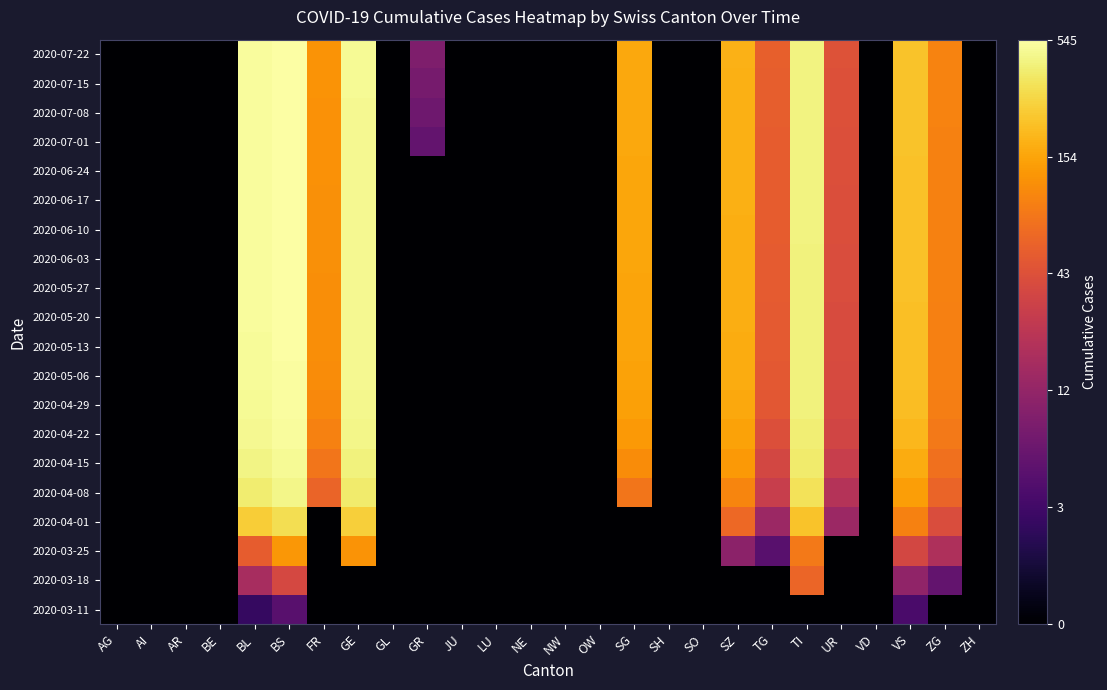

Reading left to right, what are all the values shown in this chart?

2020-03-11: AG=0.0	AI=0.0	AR=0.0	BE=0.0	BL=0.5	BS=0.7	FR=0.0	GE=0.0	GL=0.0	GR=0.0	JU=0.0	LU=0.0	NE=0.0	NW=0.0	OW=0.0	SG=0.0	SH=0.0	SO=0.0	SZ=0.0	TG=0.0	TI=0.0	UR=0.0	VD=0.0	VS=0.6	ZG=0.0	ZH=0.0
2020-03-18: AG=0.0	AI=0.0	AR=0.0	BE=0.0	BL=1.2	BS=1.6	FR=0.0	GE=0.0	GL=0.0	GR=0.0	JU=0.0	LU=0.0	NE=0.0	NW=0.0	OW=0.0	SG=0.0	SH=0.0	SO=0.0	SZ=0.0	TG=0.0	TI=1.8	UR=0.0	VD=0.0	VS=1.1	ZG=0.8	ZH=0.0
2020-03-25: AG=0.0	AI=0.0	AR=0.0	BE=0.0	BL=1.7	BS=2.1	FR=0.0	GE=2.1	GL=0.0	GR=0.0	JU=0.0	LU=0.0	NE=0.0	NW=0.0	OW=0.0	SG=0.0	SH=0.0	SO=0.0	SZ=1.0	TG=0.7	TI=1.9	UR=0.0	VD=0.0	VS=1.6	ZG=1.3	ZH=0.0
2020-04-01: AG=0.0	AI=0.0	AR=0.0	BE=0.0	BL=2.4	BS=2.5	FR=0.0	GE=2.4	GL=0.0	GR=0.0	JU=0.0	LU=0.0	NE=0.0	NW=0.0	OW=0.0	SG=0.0	SH=0.0	SO=0.0	SZ=1.8	TG=1.1	TI=2.4	UR=1.1	VD=0.0	VS=2.0	ZG=1.6	ZH=0.0
2020-04-08: AG=0.0	AI=0.0	AR=0.0	BE=0.0	BL=2.6	BS=2.7	FR=1.8	GE=2.6	GL=0.0	GR=0.0	JU=0.0	LU=0.0	NE=0.0	NW=0.0	OW=0.0	SG=1.9	SH=0.0	SO=0.0	SZ=2.0	TG=1.5	TI=2.5	UR=1.3	VD=0.0	VS=2.1	ZG=1.8	ZH=0.0
2020-04-15: AG=0.0	AI=0.0	AR=0.0	BE=0.0	BL=2.6	BS=2.7	FR=1.9	GE=2.6	GL=0.0	GR=0.0	JU=0.0	LU=0.0	NE=0.0	NW=0.0	OW=0.0	SG=2.0	SH=0.0	SO=0.0	SZ=2.1	TG=1.6	TI=2.6	UR=1.5	VD=0.0	VS=2.2	ZG=1.9	ZH=0.0
2020-04-22: AG=0.0	AI=0.0	AR=0.0	BE=0.0	BL=2.7	BS=2.7	FR=2.0	GE=2.7	GL=0.0	GR=0.0	JU=0.0	LU=0.0	NE=0.0	NW=0.0	OW=0.0	SG=2.1	SH=0.0	SO=0.0	SZ=2.2	TG=1.6	TI=2.6	UR=1.5	VD=0.0	VS=2.3	ZG=1.9	ZH=0.0
2020-04-29: AG=0.0	AI=0.0	AR=0.0	BE=0.0	BL=2.7	BS=2.7	FR=2.0	GE=2.7	GL=0.0	GR=0.0	JU=0.0	LU=0.0	NE=0.0	NW=0.0	OW=0.0	SG=2.2	SH=0.0	SO=0.0	SZ=2.2	TG=1.7	TI=2.6	UR=1.6	VD=0.0	VS=2.3	ZG=2.0	ZH=0.0
2020-05-06: AG=0.0	AI=0.0	AR=0.0	BE=0.0	BL=2.7	BS=2.7	FR=2.0	GE=2.7	GL=0.0	GR=0.0	JU=0.0	LU=0.0	NE=0.0	NW=0.0	OW=0.0	SG=2.2	SH=0.0	SO=0.0	SZ=2.2	TG=1.7	TI=2.6	UR=1.6	VD=0.0	VS=2.3	ZG=2.0	ZH=0.0
2020-05-13: AG=0.0	AI=0.0	AR=0.0	BE=0.0	BL=2.7	BS=2.7	FR=2.1	GE=2.7	GL=0.0	GR=0.0	JU=0.0	LU=0.0	NE=0.0	NW=0.0	OW=0.0	SG=2.2	SH=0.0	SO=0.0	SZ=2.2	TG=1.7	TI=2.6	UR=1.6	VD=0.0	VS=2.3	ZG=2.0	ZH=0.0
2020-05-20: AG=0.0	AI=0.0	AR=0.0	BE=0.0	BL=2.7	BS=2.7	FR=2.1	GE=2.7	GL=0.0	GR=0.0	JU=0.0	LU=0.0	NE=0.0	NW=0.0	OW=0.0	SG=2.2	SH=0.0	SO=0.0	SZ=2.2	TG=1.7	TI=2.6	UR=1.6	VD=0.0	VS=2.3	ZG=2.0	ZH=0.0
2020-05-27: AG=0.0	AI=0.0	AR=0.0	BE=0.0	BL=2.7	BS=2.7	FR=2.1	GE=2.7	GL=0.0	GR=0.0	JU=0.0	LU=0.0	NE=0.0	NW=0.0	OW=0.0	SG=2.2	SH=0.0	SO=0.0	SZ=2.2	TG=1.7	TI=2.6	UR=1.6	VD=0.0	VS=2.3	ZG=2.0	ZH=0.0
2020-06-03: AG=0.0	AI=0.0	AR=0.0	BE=0.0	BL=2.7	BS=2.7	FR=2.1	GE=2.7	GL=0.0	GR=0.0	JU=0.0	LU=0.0	NE=0.0	NW=0.0	OW=0.0	SG=2.2	SH=0.0	SO=0.0	SZ=2.2	TG=1.7	TI=2.6	UR=1.6	VD=0.0	VS=2.3	ZG=2.0	ZH=0.0
2020-06-10: AG=0.0	AI=0.0	AR=0.0	BE=0.0	BL=2.7	BS=2.7	FR=2.1	GE=2.7	GL=0.0	GR=0.0	JU=0.0	LU=0.0	NE=0.0	NW=0.0	OW=0.0	SG=2.2	SH=0.0	SO=0.0	SZ=2.2	TG=1.7	TI=2.6	UR=1.6	VD=0.0	VS=2.3	ZG=2.0	ZH=0.0
2020-06-17: AG=0.0	AI=0.0	AR=0.0	BE=0.0	BL=2.7	BS=2.7	FR=2.1	GE=2.7	GL=0.0	GR=0.0	JU=0.0	LU=0.0	NE=0.0	NW=0.0	OW=0.0	SG=2.2	SH=0.0	SO=0.0	SZ=2.2	TG=1.7	TI=2.6	UR=1.6	VD=0.0	VS=2.3	ZG=2.0	ZH=0.0
2020-06-24: AG=0.0	AI=0.0	AR=0.0	BE=0.0	BL=2.7	BS=2.7	FR=2.1	GE=2.7	GL=0.0	GR=0.0	JU=0.0	LU=0.0	NE=0.0	NW=0.0	OW=0.0	SG=2.2	SH=0.0	SO=0.0	SZ=2.2	TG=1.7	TI=2.6	UR=1.6	VD=0.0	VS=2.4	ZG=2.0	ZH=0.0
2020-07-01: AG=0.0	AI=0.0	AR=0.0	BE=0.0	BL=2.7	BS=2.7	FR=2.1	GE=2.7	GL=0.0	GR=0.8	JU=0.0	LU=0.0	NE=0.0	NW=0.0	OW=0.0	SG=2.2	SH=0.0	SO=0.0	SZ=2.3	TG=1.7	TI=2.6	UR=1.6	VD=0.0	VS=2.4	ZG=2.0	ZH=0.0
2020-07-08: AG=0.0	AI=0.0	AR=0.0	BE=0.0	BL=2.7	BS=2.7	FR=2.1	GE=2.7	GL=0.0	GR=0.8	JU=0.0	LU=0.0	NE=0.0	NW=0.0	OW=0.0	SG=2.2	SH=0.0	SO=0.0	SZ=2.3	TG=1.7	TI=2.6	UR=1.6	VD=0.0	VS=2.4	ZG=2.0	ZH=0.0
2020-07-15: AG=0.0	AI=0.0	AR=0.0	BE=0.0	BL=2.7	BS=2.7	FR=2.1	GE=2.7	GL=0.0	GR=0.9	JU=0.0	LU=0.0	NE=0.0	NW=0.0	OW=0.0	SG=2.2	SH=0.0	SO=0.0	SZ=2.3	TG=1.7	TI=2.6	UR=1.6	VD=0.0	VS=2.4	ZG=2.0	ZH=0.0
2020-07-22: AG=0.0	AI=0.0	AR=0.0	BE=0.0	BL=2.7	BS=2.7	FR=2.1	GE=2.7	GL=0.0	GR=1.0	JU=0.0	LU=0.0	NE=0.0	NW=0.0	OW=0.0	SG=2.2	SH=0.0	SO=0.0	SZ=2.3	TG=1.8	TI=2.6	UR=1.7	VD=0.0	VS=2.4	ZG=2.0	ZH=0.0